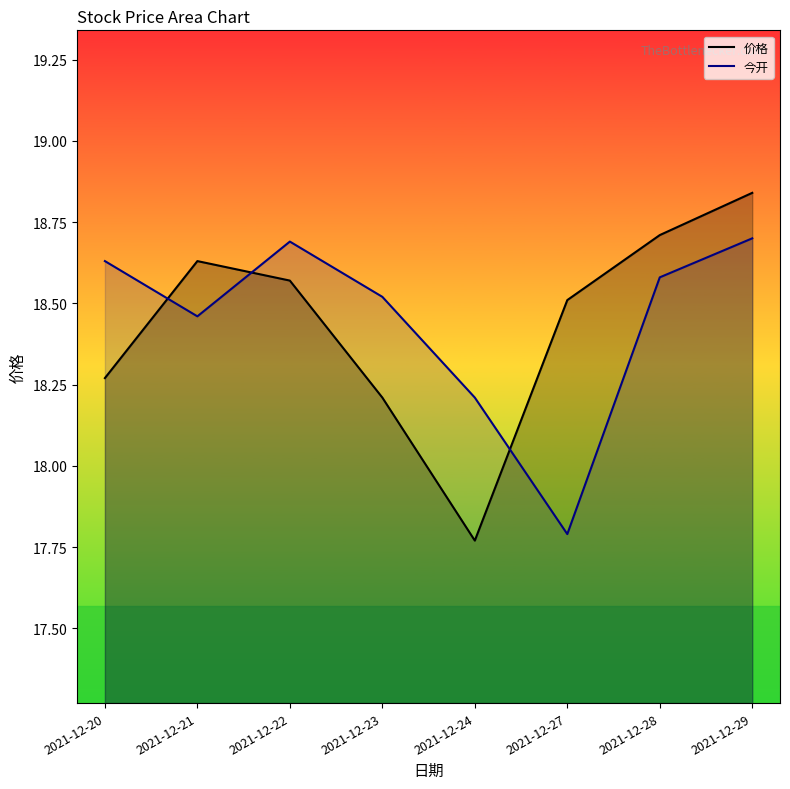

Which series has the largest range (max minus min)?

价格